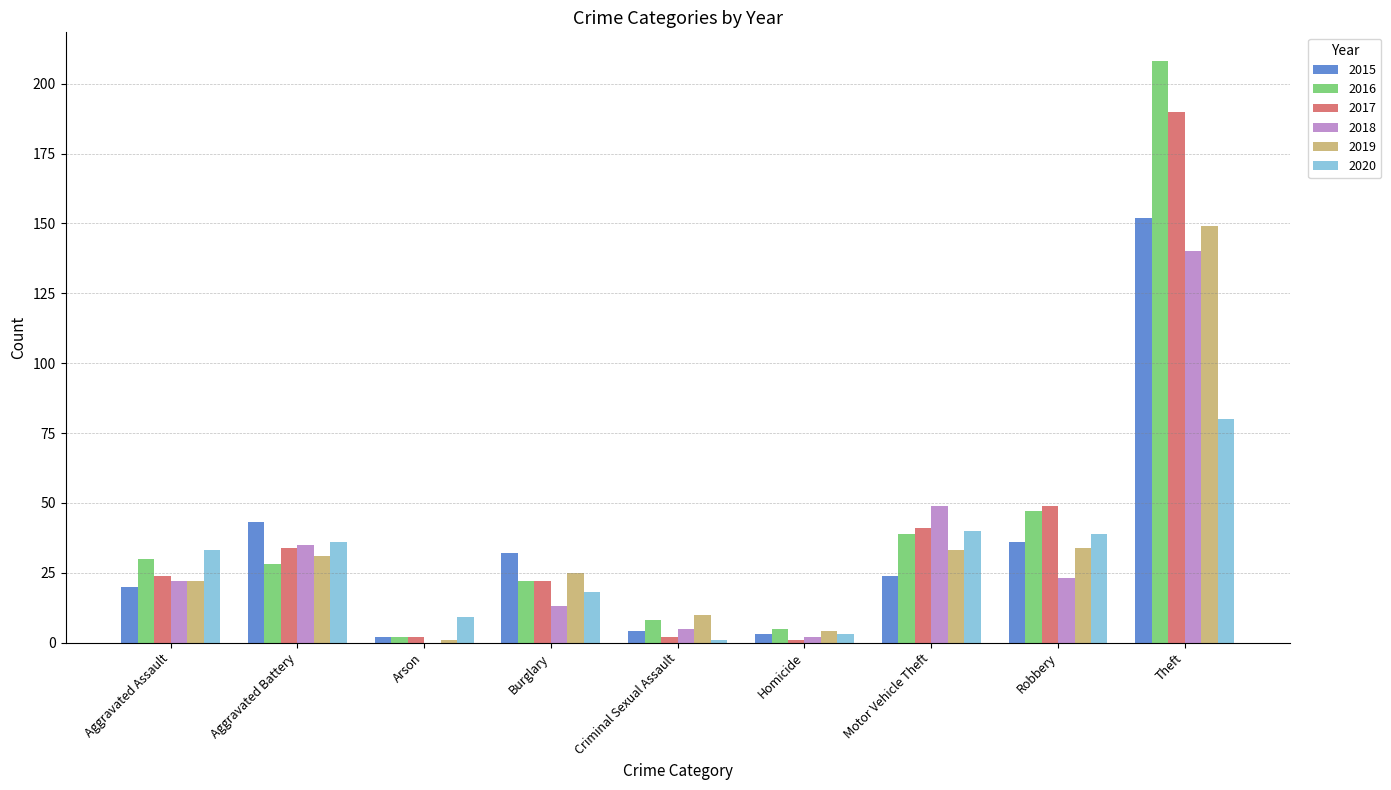

How many data points does each series have?

9